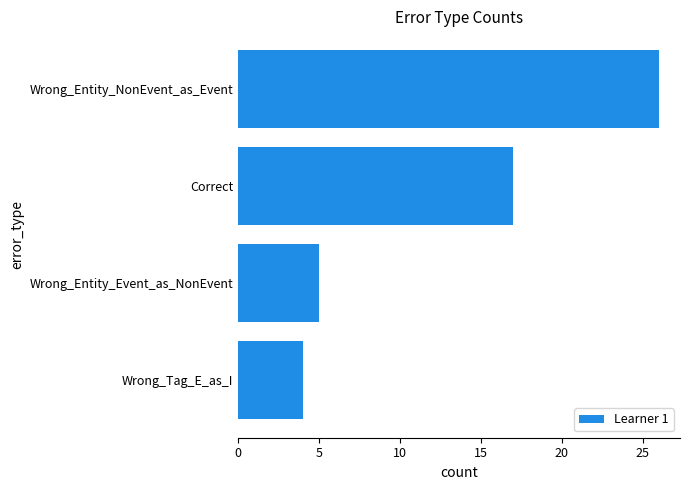

What is the change in value from Wrong_Entity_NonEvent_as_Event to Wrong_Tag_E_as_I?

-22